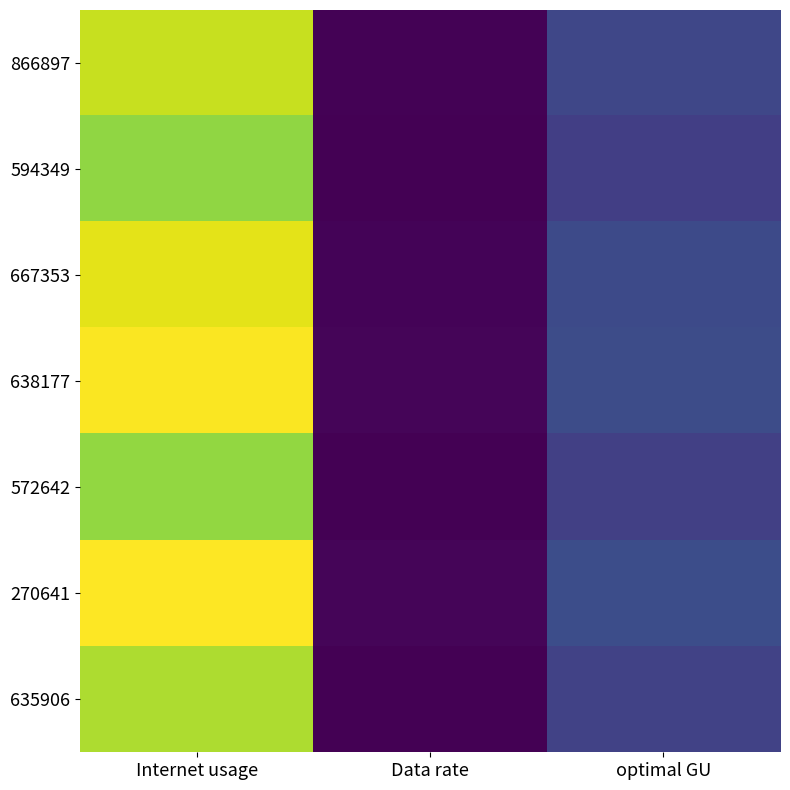

Which has a higher value, Internet usage or Data rate?

Internet usage